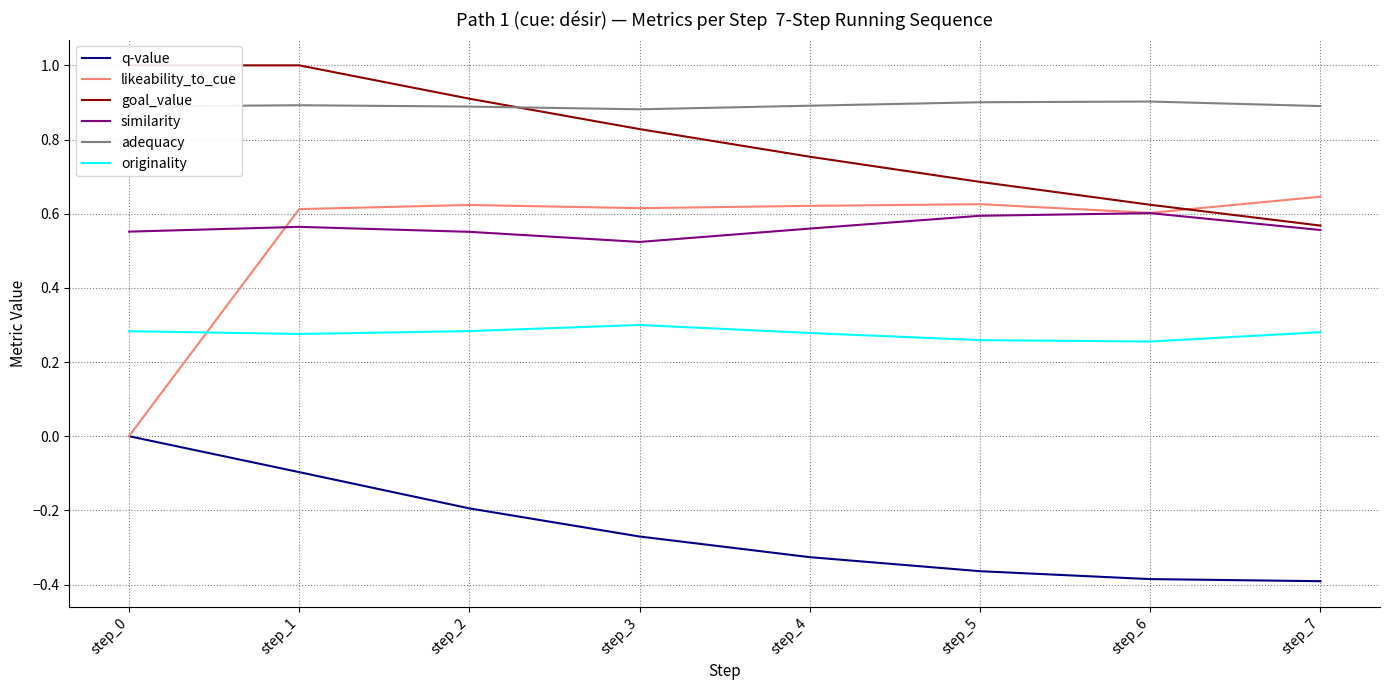

What is the average value of the adequacy series?

0.9